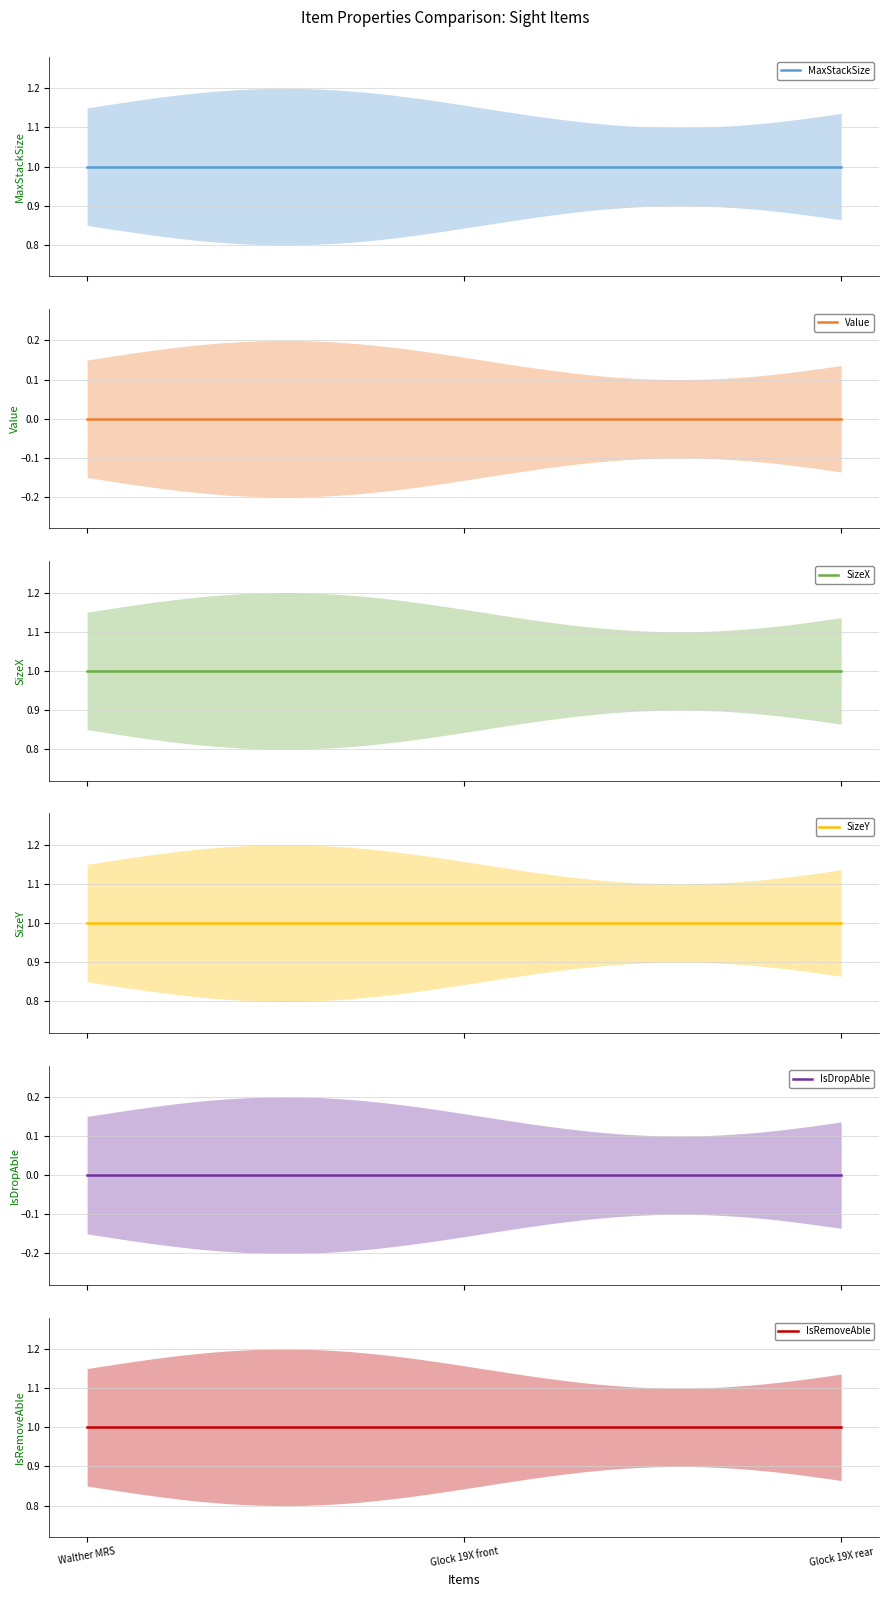

Reading left to right, extract all data points from this chart.

MaxStackSize: 1	1	1
Value: 0	0	0
SizeX: 1	1	1
SizeY: 1	1	1
IsDropAble: 0	0	0
IsRemoveAble: 1	1	1